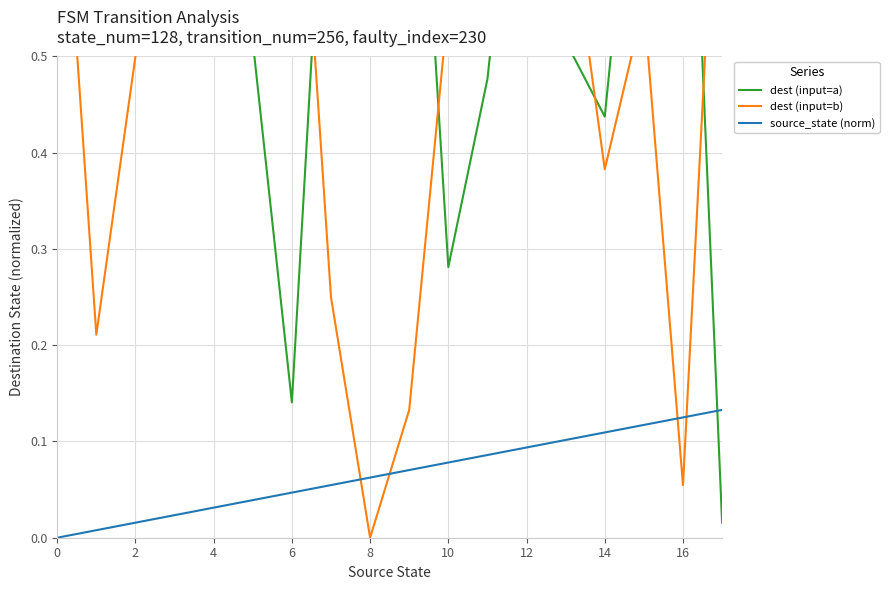

What is the maximum value shown in the chart?

1.0